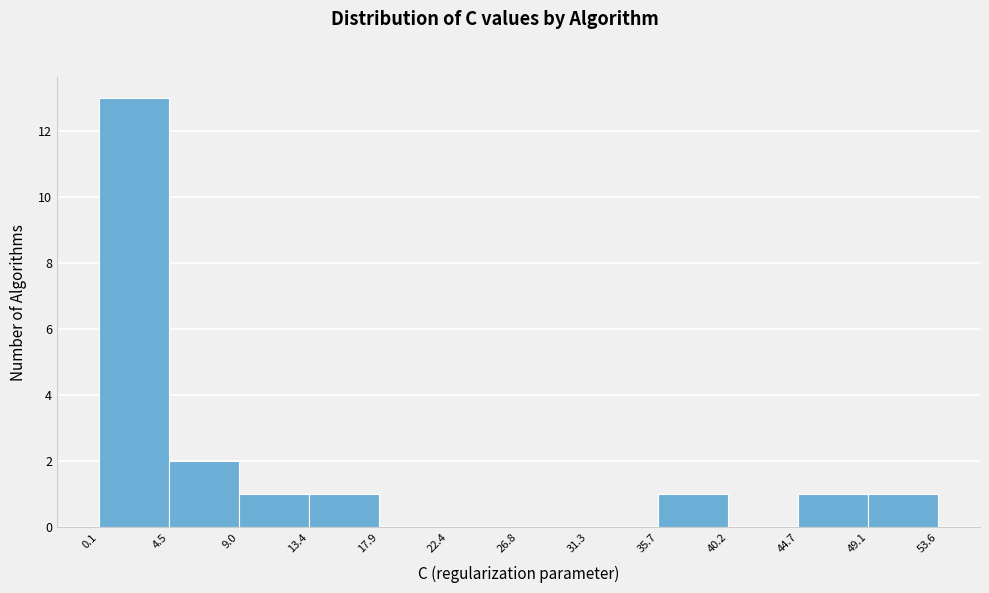

What is the height of the bar covering 4.5 to 9.0 on the x-axis? The values are not printed on the chart, so give them approximately, as read against the axis.

2